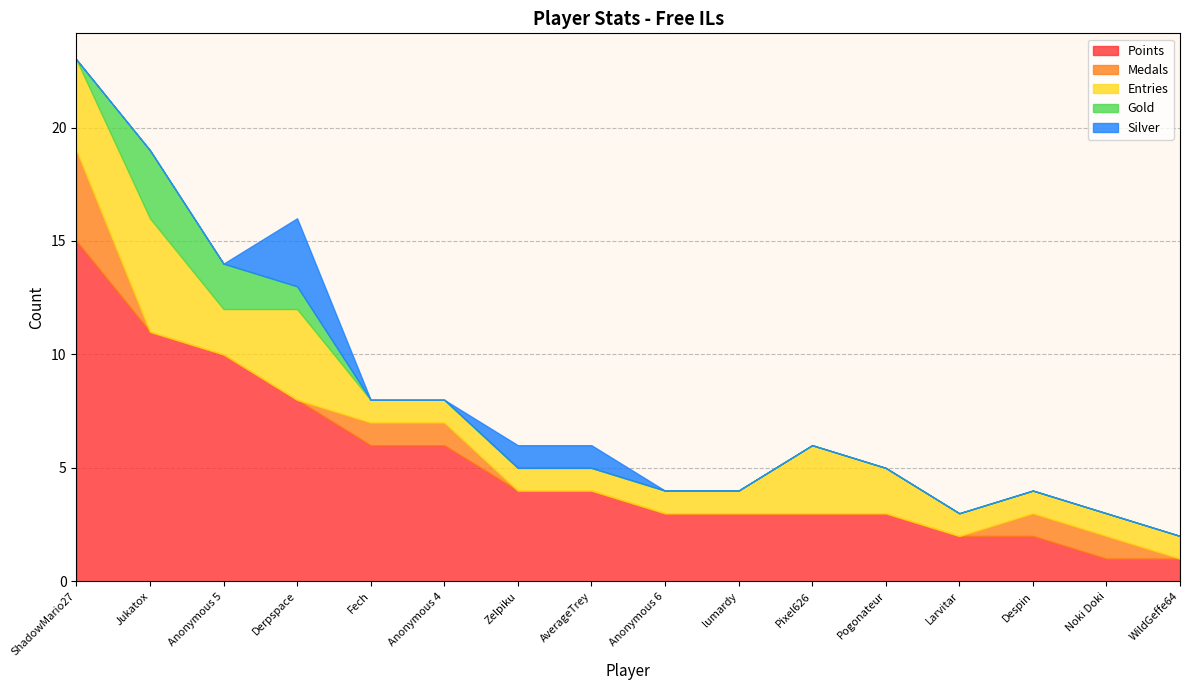

What is the value of the Points point at the 9th from the left?

3